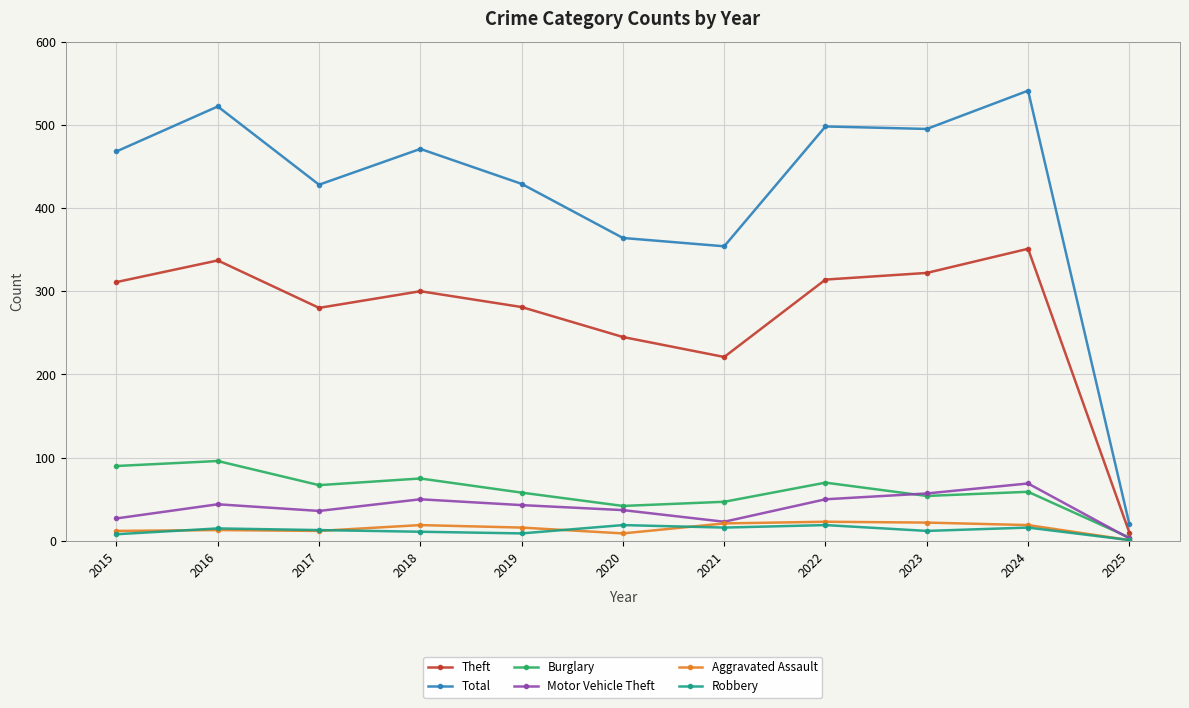

True or false: Aggravated Assault and Total intersect in this chart.

False